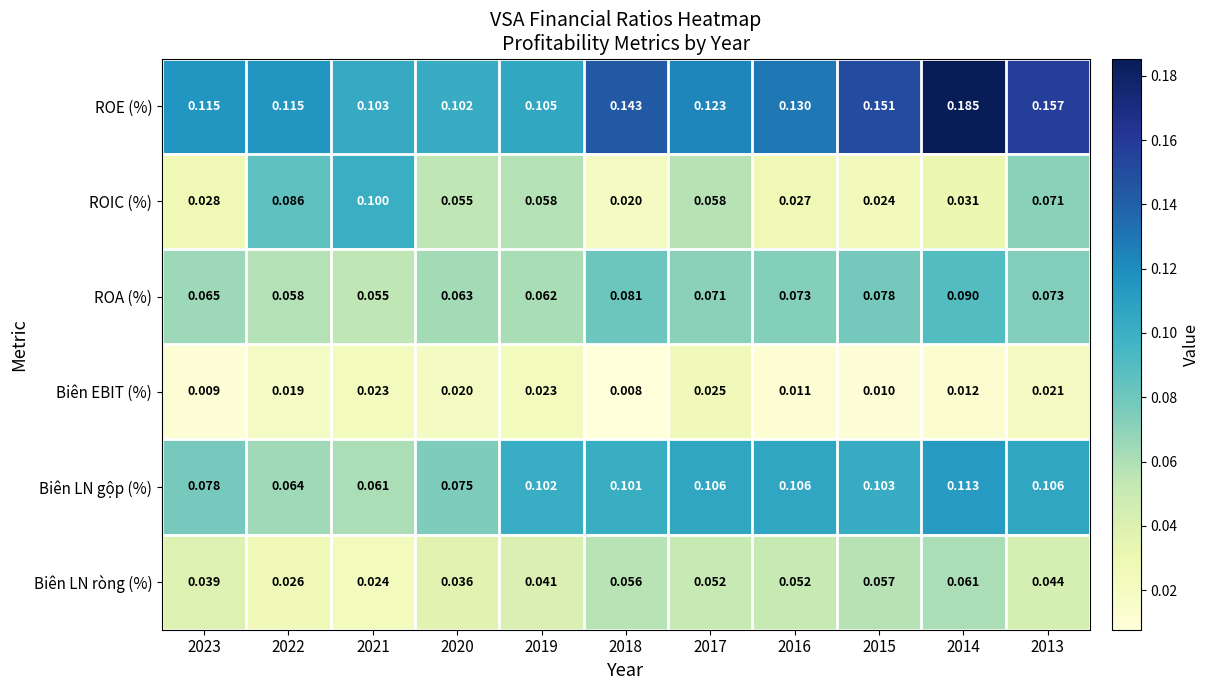

Which series changed the most between 2023 and 2020?

ROIC (%)